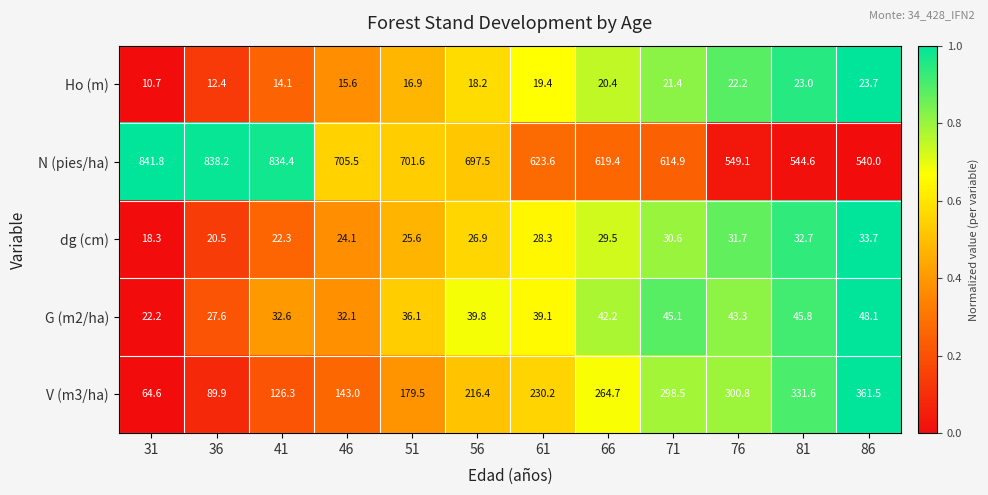

What is the difference between the dg (cm) values at 46 and 51?

1.5